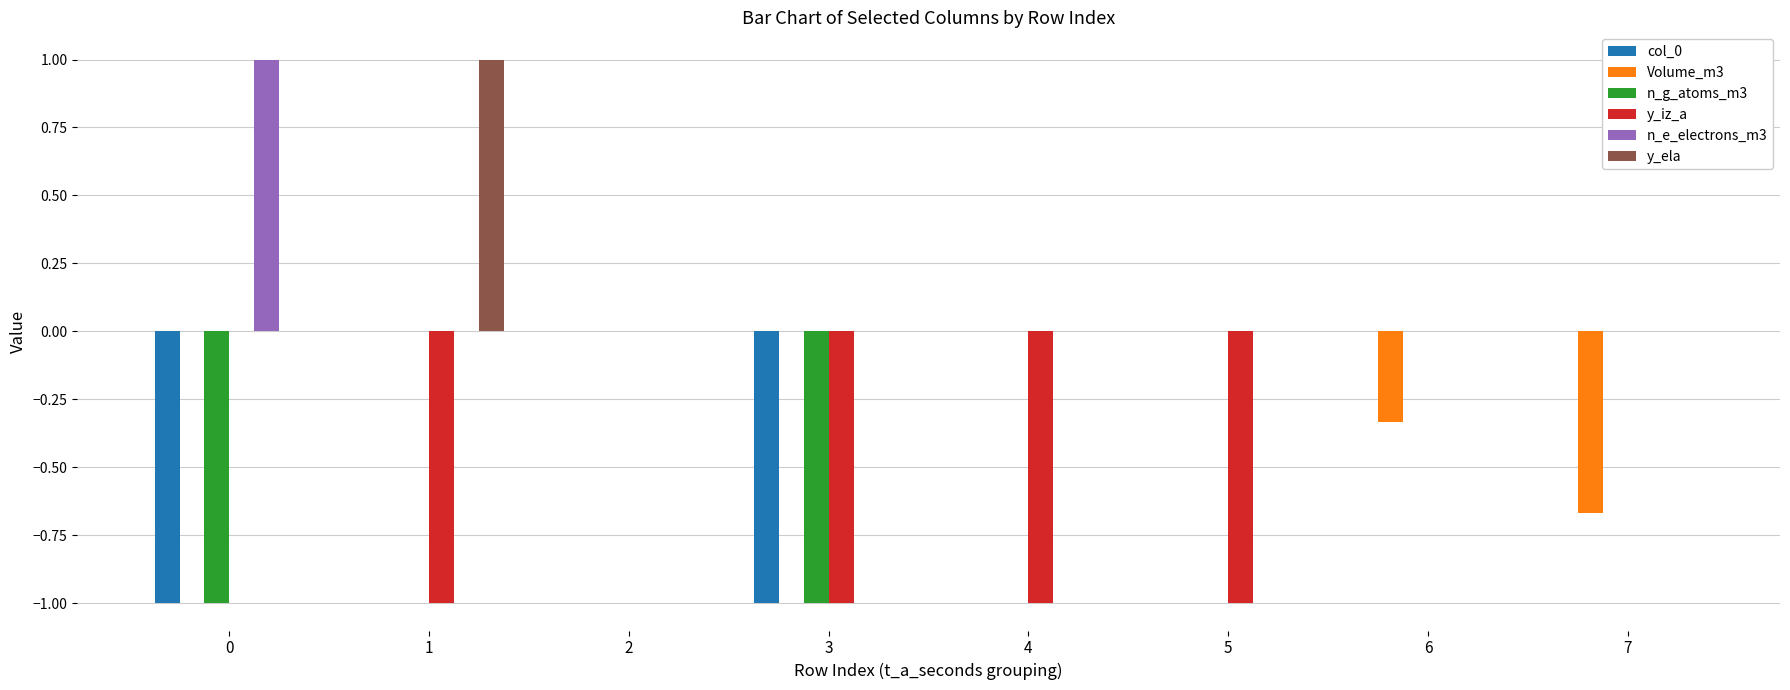

What is the total value across all series at 5?

-1.0